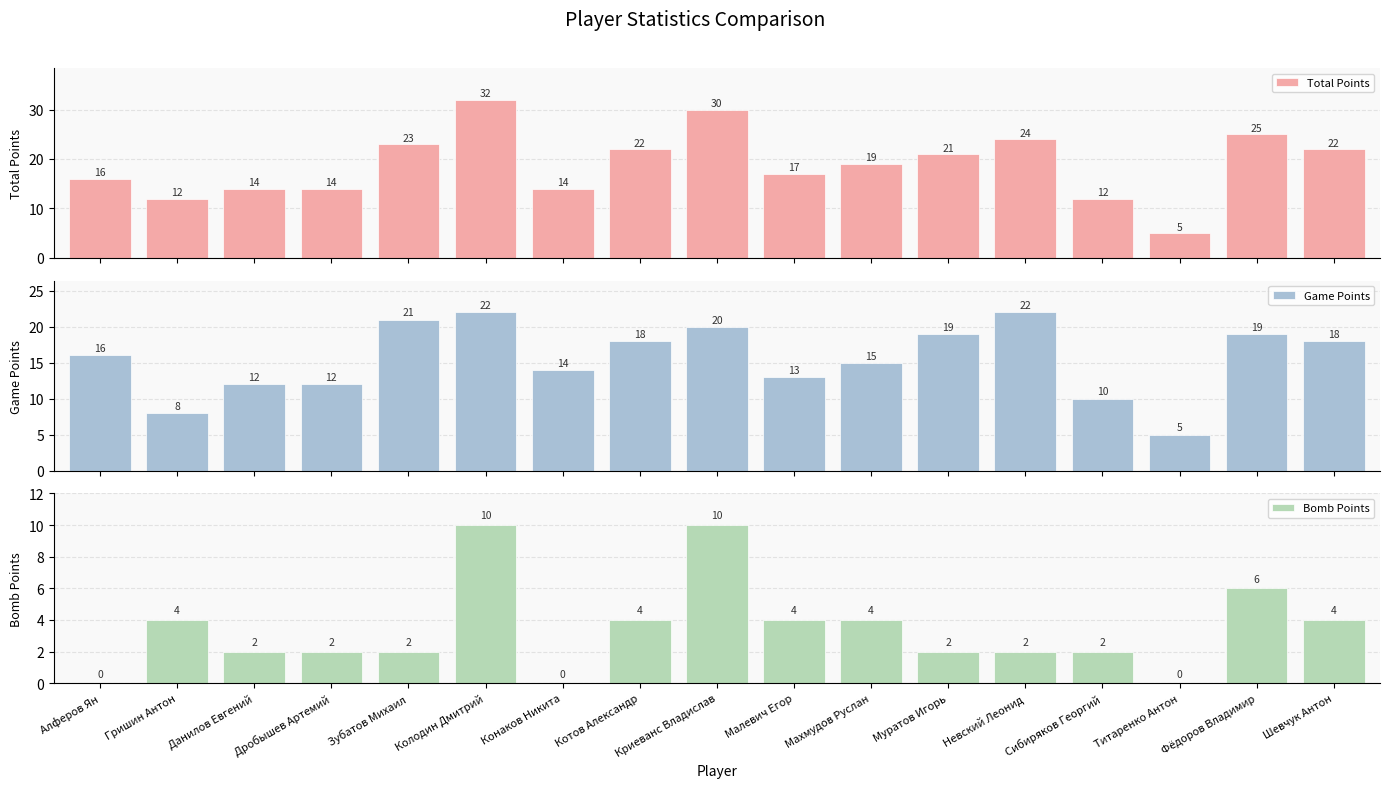

What is the difference between the maximum and minimum values in the Bomb Points series?

10